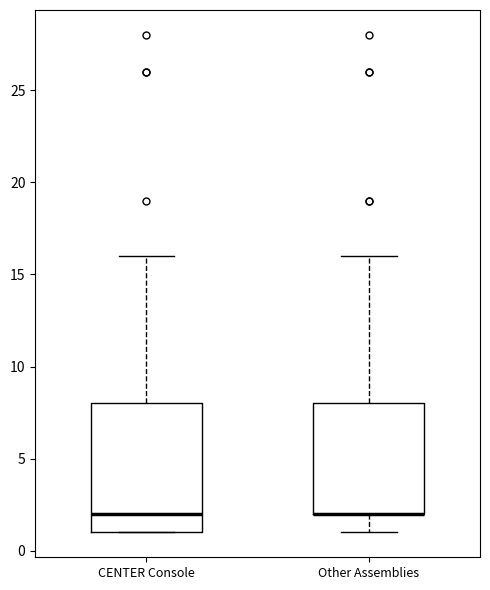

Which box is the tallest, from its lower edge to its upper edge?

CENTER Console